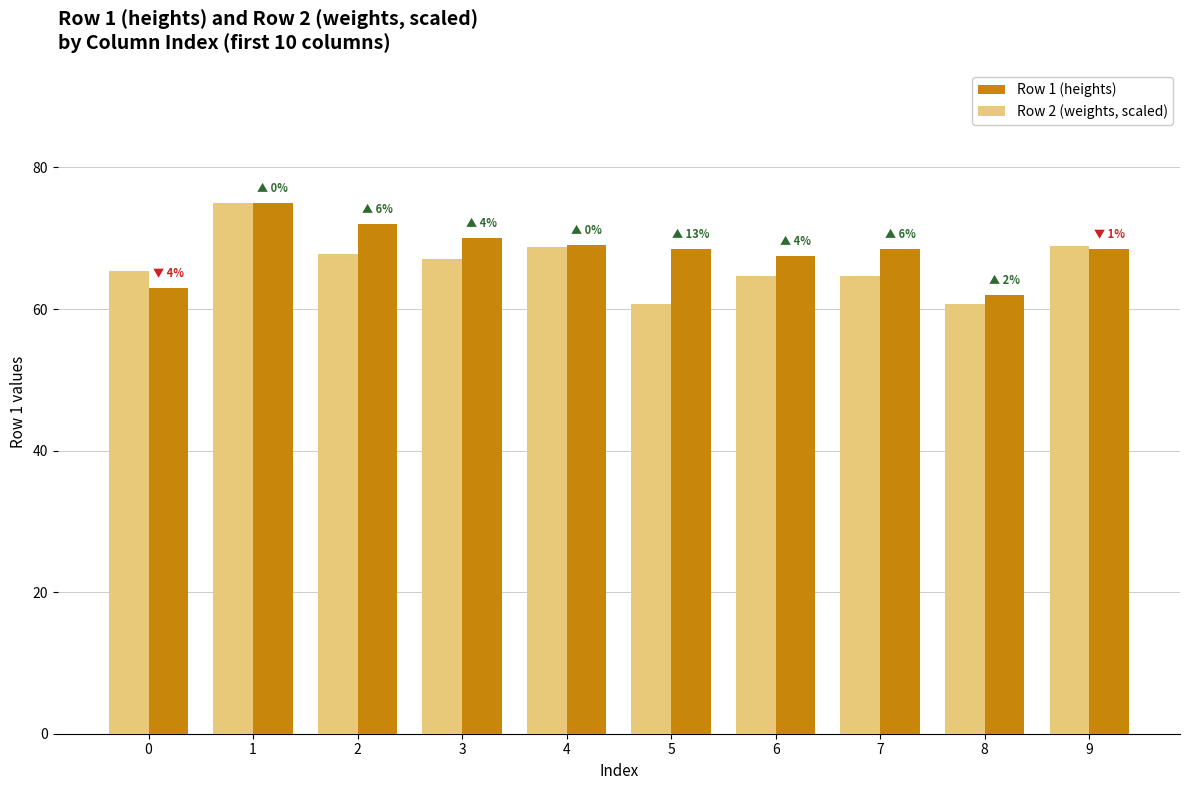

What is the difference between the second highest and second lowest values in the Row 2 (weights, scaled) series?

8.3